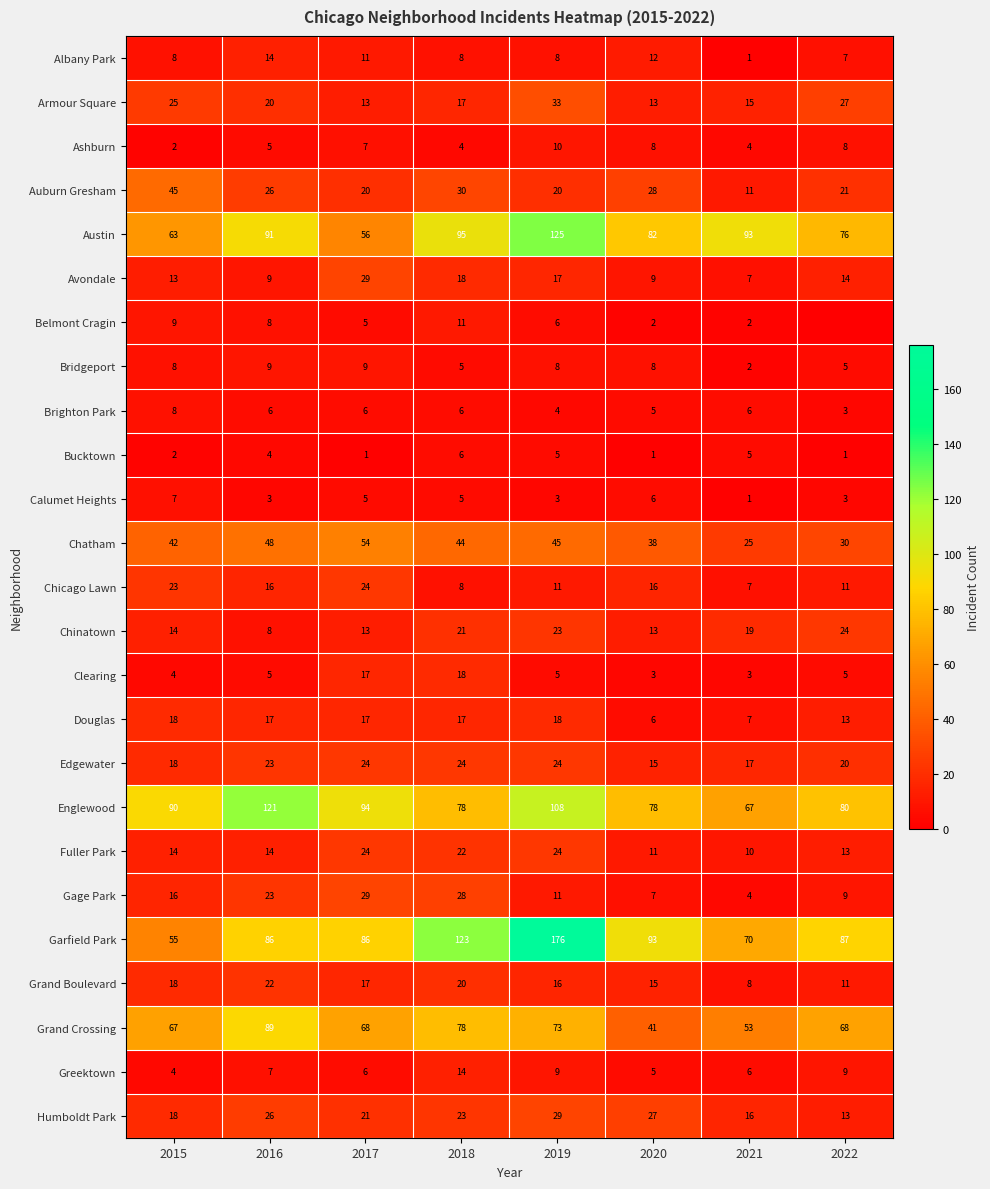

What is the difference between the highest and lowest values at 2017?

93